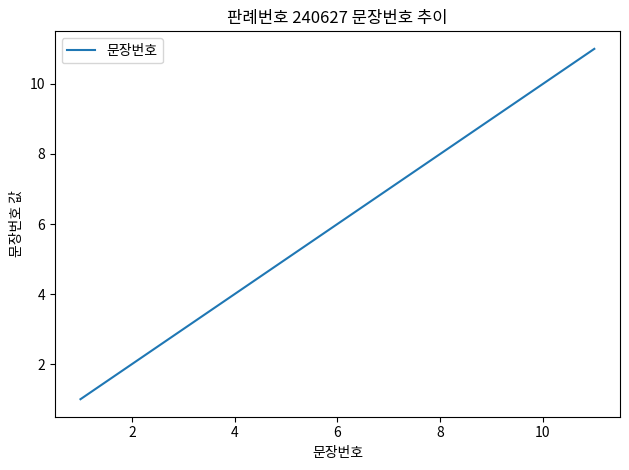

How many values are between 3 and 9?

7